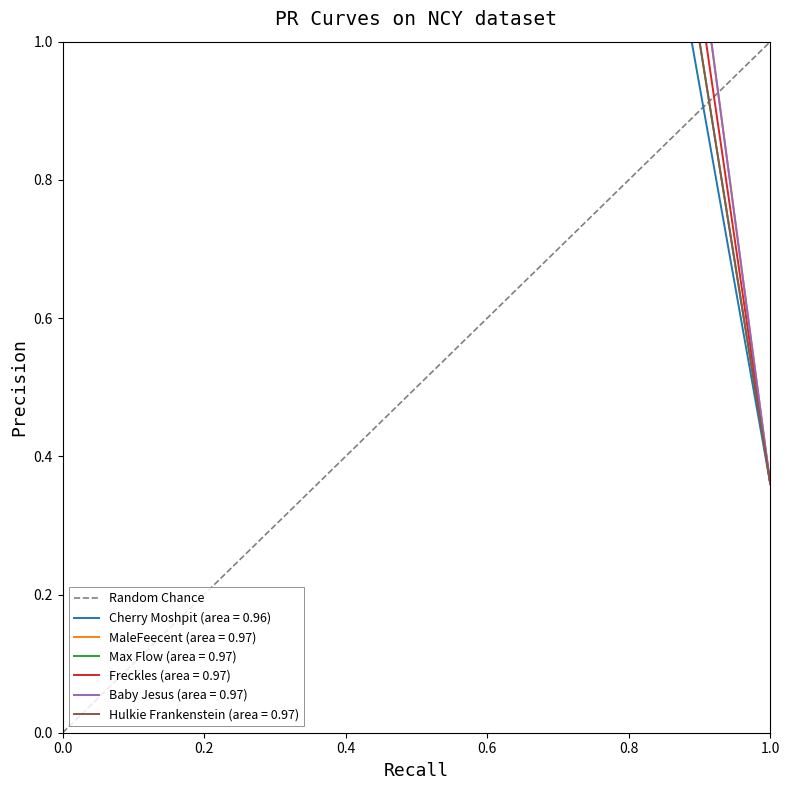

Is it true that the value at 0.0 is -1?

False